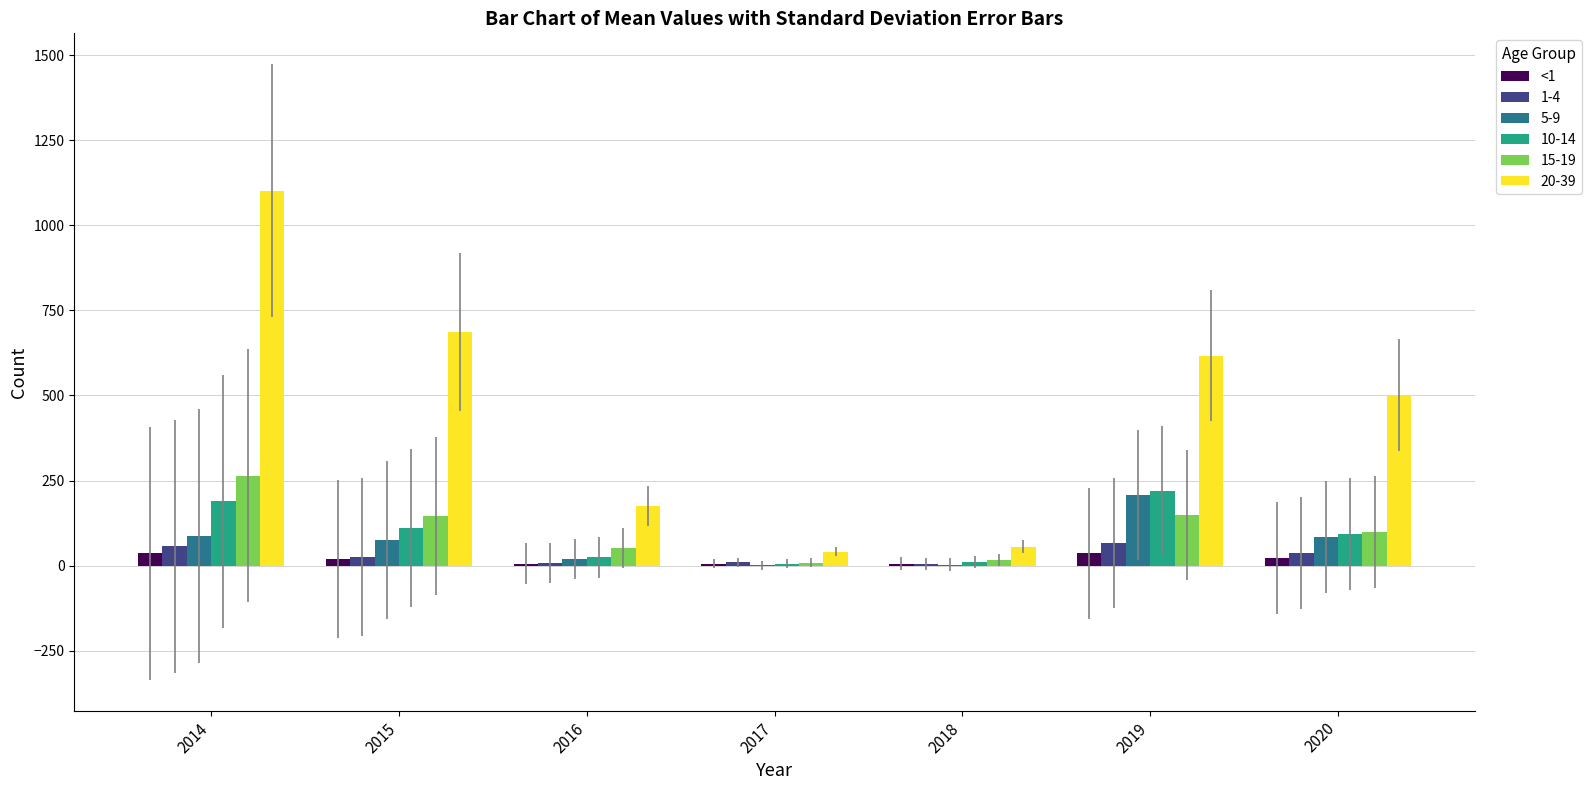

What is the maximum value shown in the chart?

1102